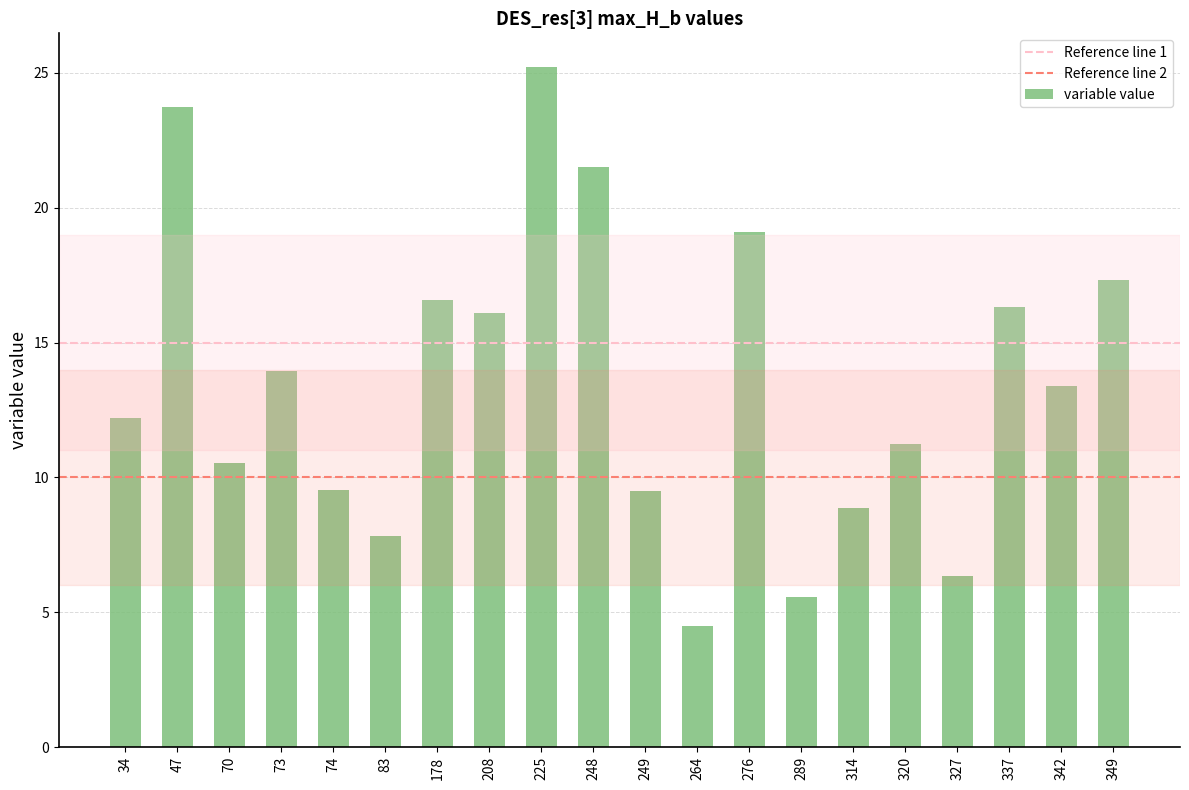

What is the change in value from 225 to 276?

-6.1